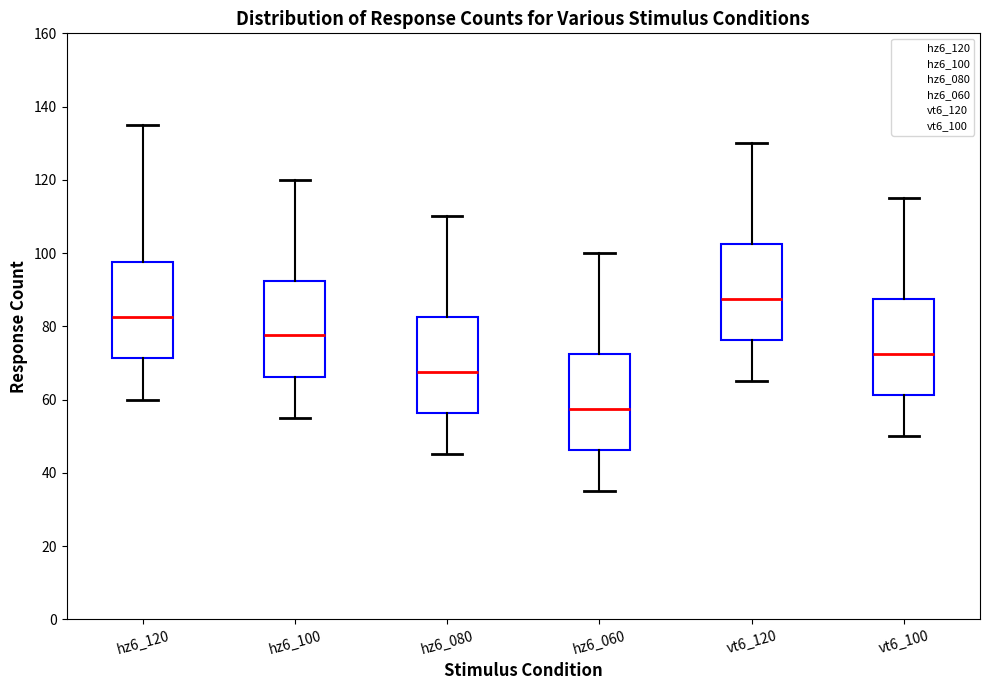

Where does the lower whisker of the box for hz6_060 end on the y-axis? The values are not printed on the chart, so give them approximately, as read against the axis.

36